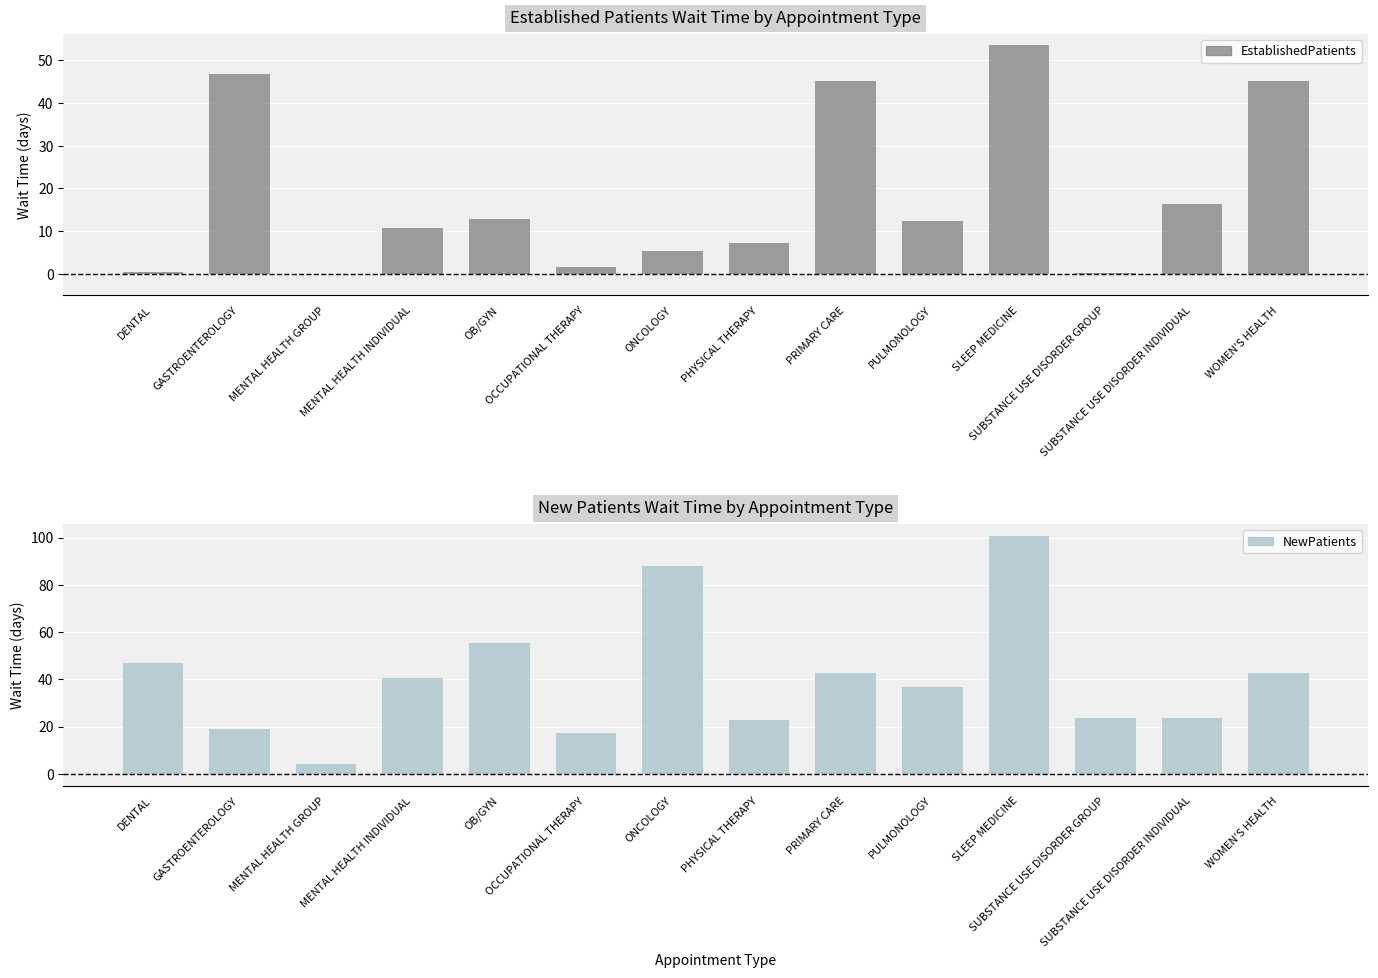

What is the lowest value of the NewPatients series?

4.0